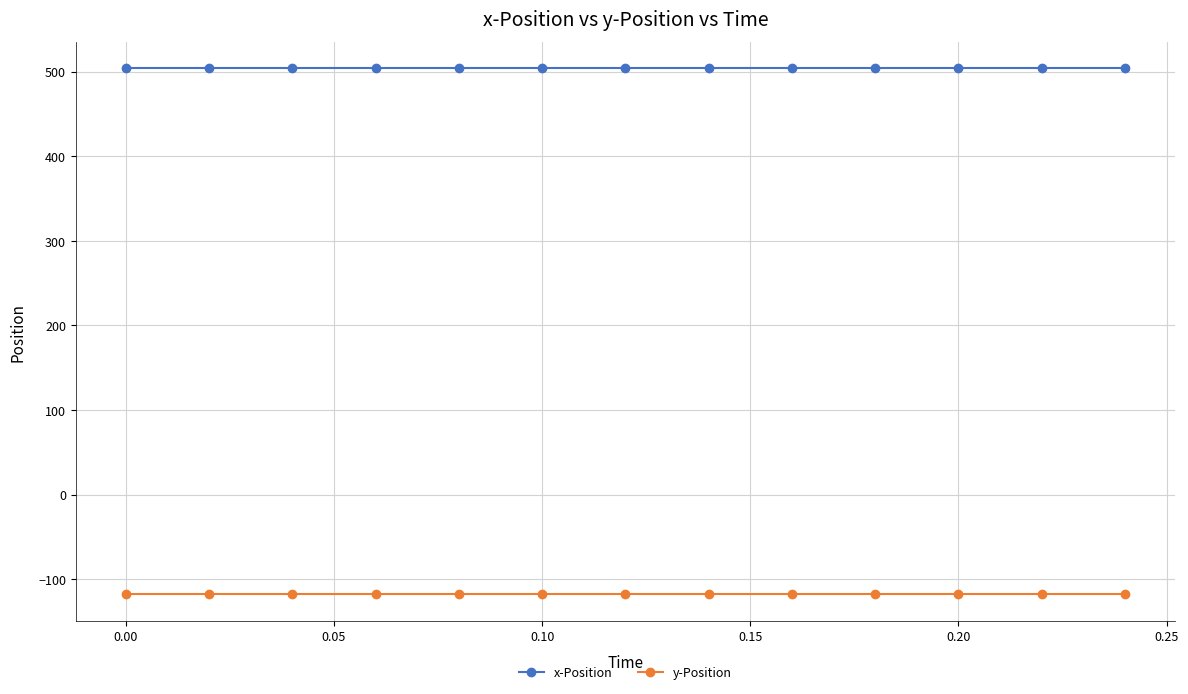

List the series in order of their overall mean, lowest first.

y-Position, x-Position